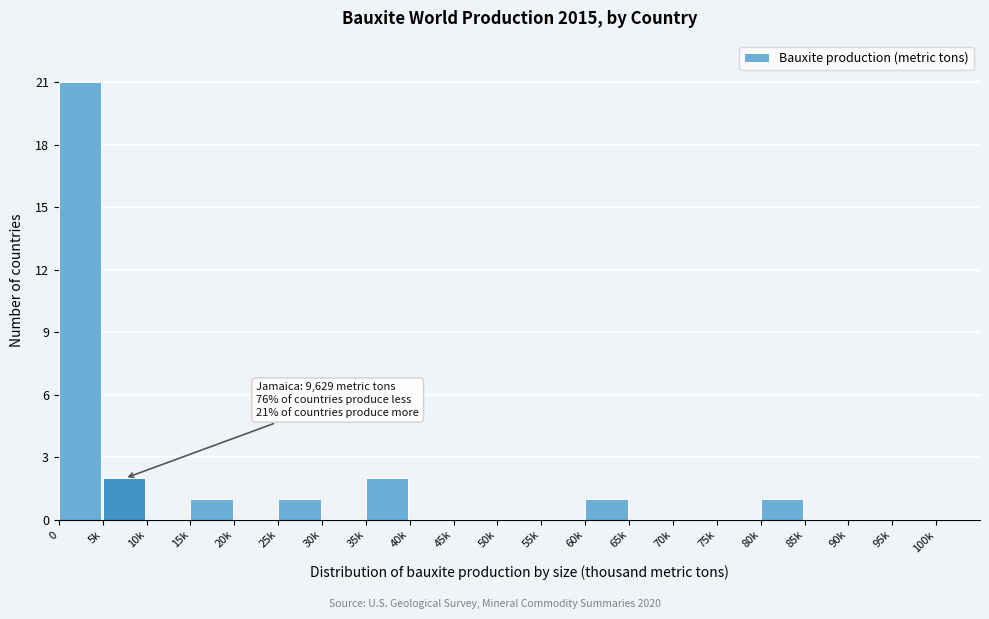

Reading left to right, transcribe all the data shown in this chart.

0=21	5k=2	10k=0	15k=1	20k=0	25k=1	30k=0	35k=2	40k=0	45k=0	50k=0	55k=0	60k=1	65k=0	70k=0	75k=0	80k=1	85k=0	90k=0	95k=0